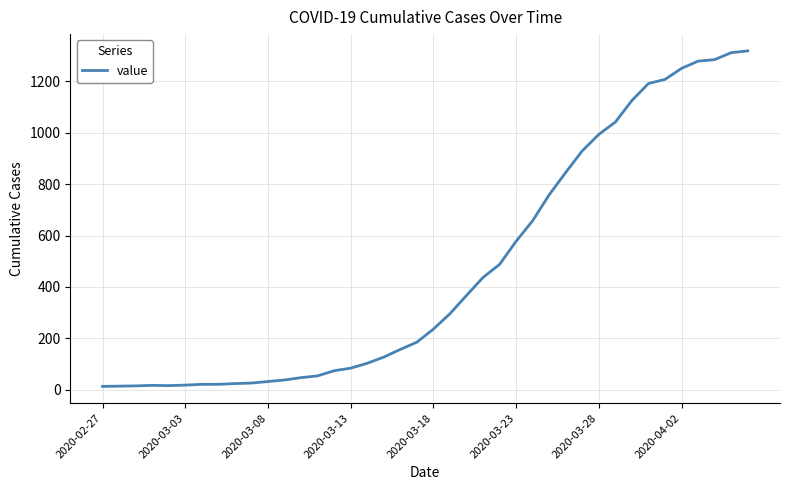

What is the difference between the maximum and minimum values?

1306